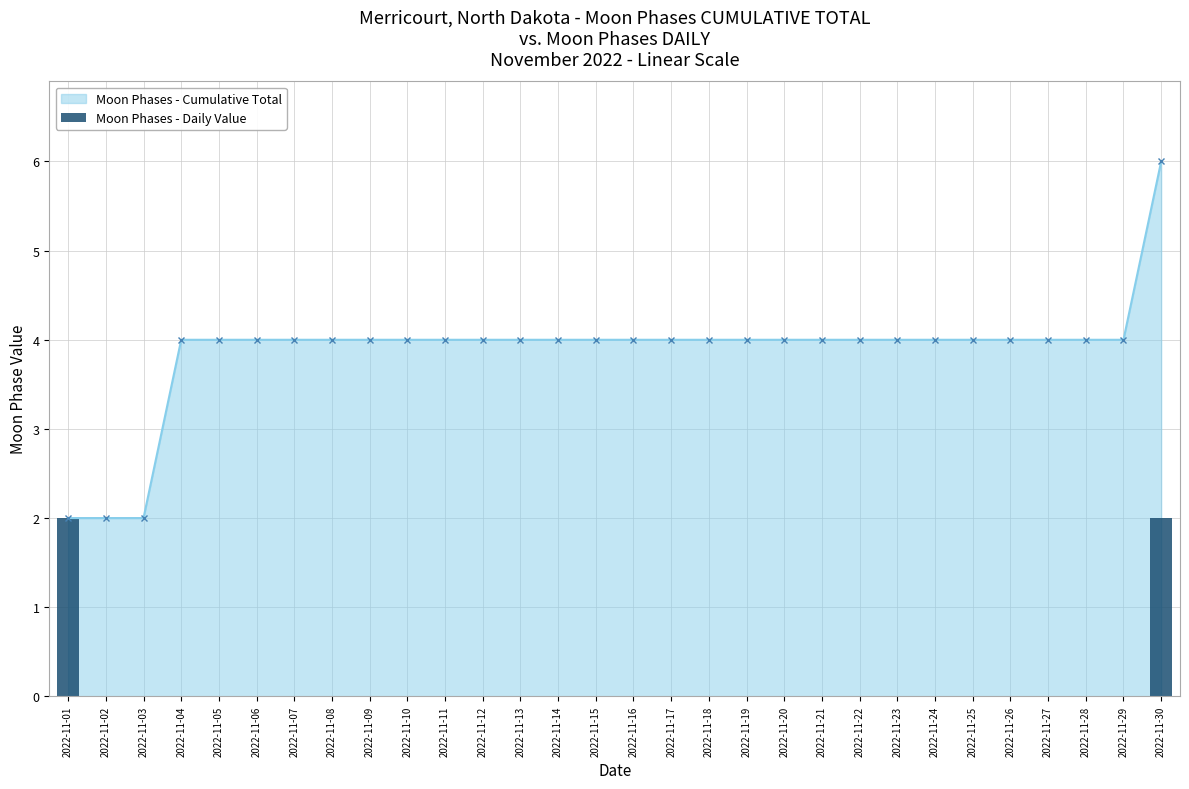

Is it true that the value at 2022-11-05 is 0?

True